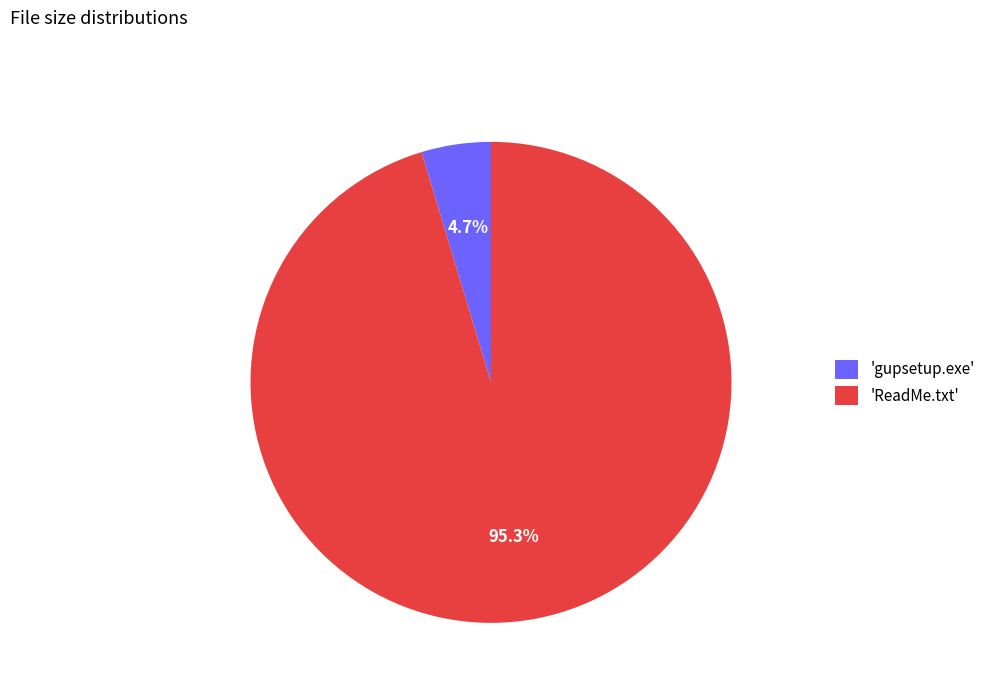

To the nearest percent, what is the difference between the largest and smallest slice percentages?

91%